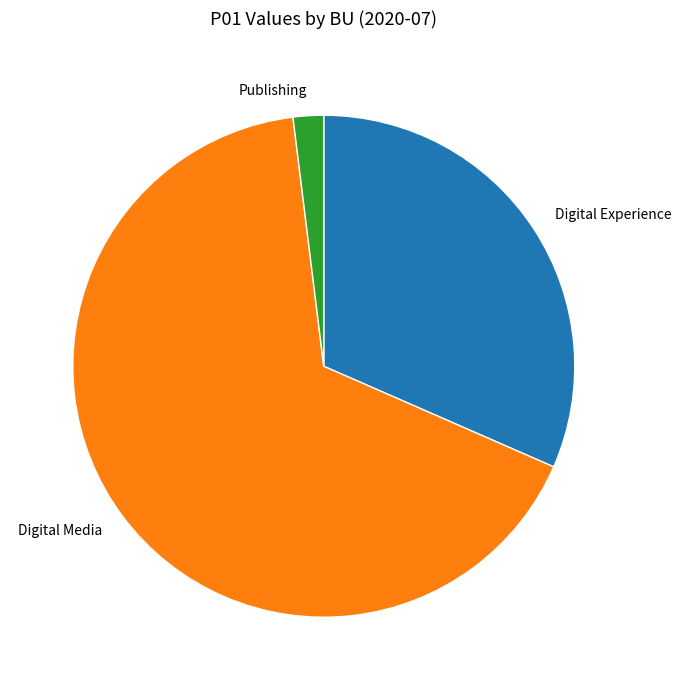

What is the majority slice?

Digital Media